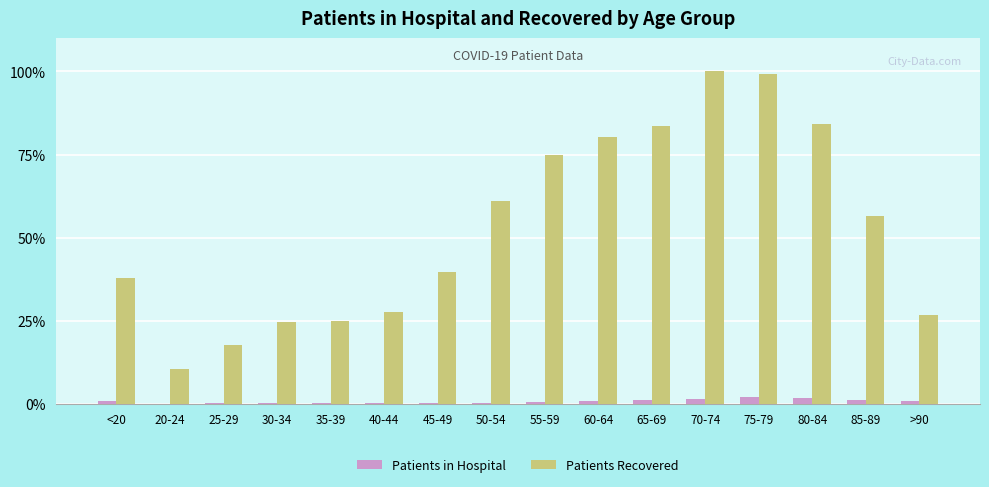

Where is Patients Recovered nearest to the value 55?

85-89